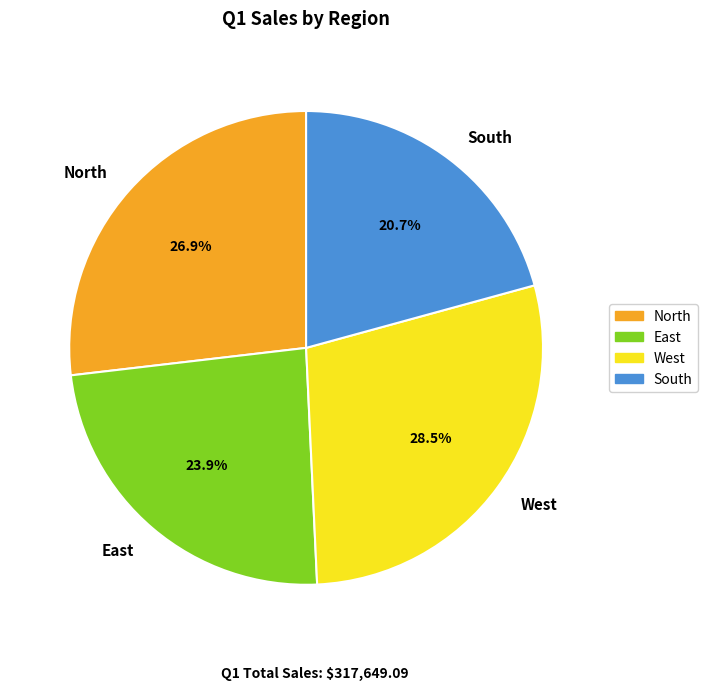

Is there a majority slice in this chart?

No